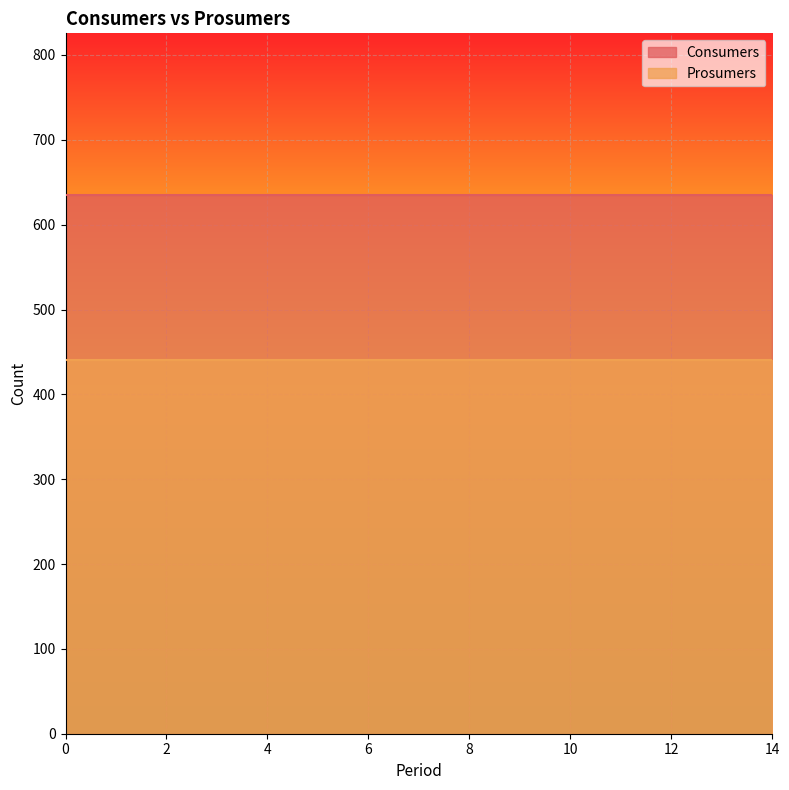

True or false: Prosumers and Consumers cross at least once.

False